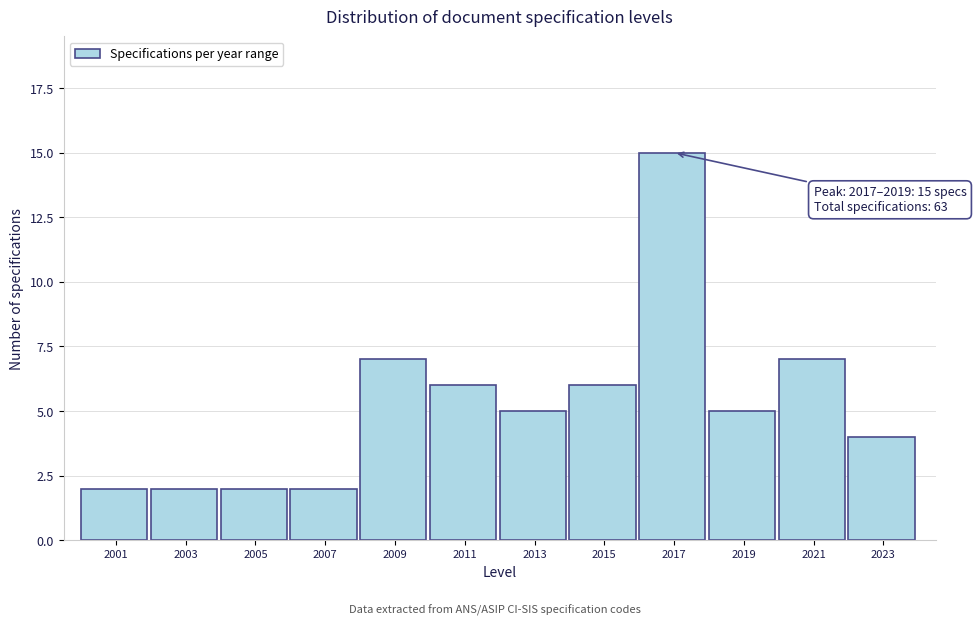

Reading left to right, extract all data points from this chart.

2001=2	2003=2	2005=2	2007=2	2009=7	2011=6	2013=5	2015=6	2017=15	2019=5	2021=7	2023=4